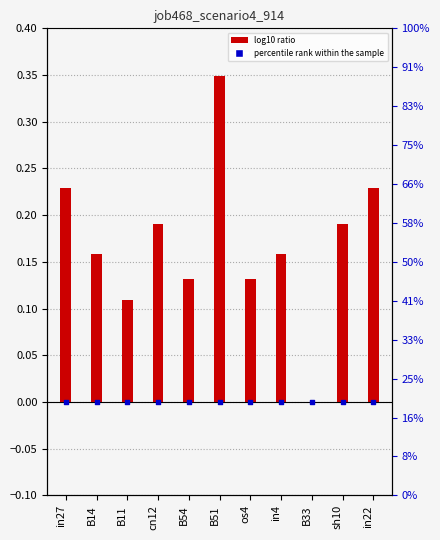

Which has a higher value, B14 or os4?

B14